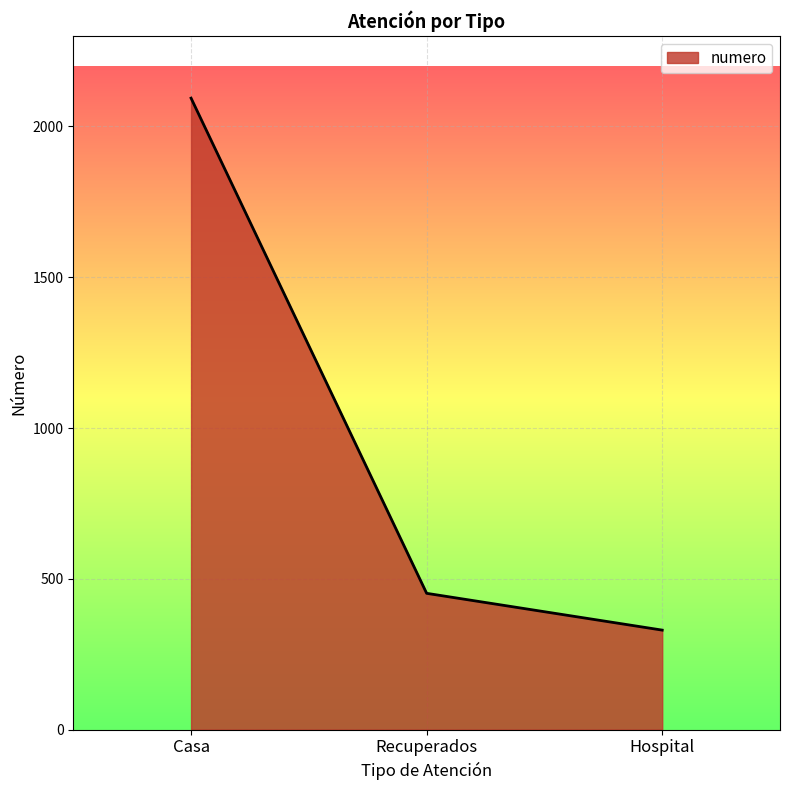

How many lines are shown in the chart?

1